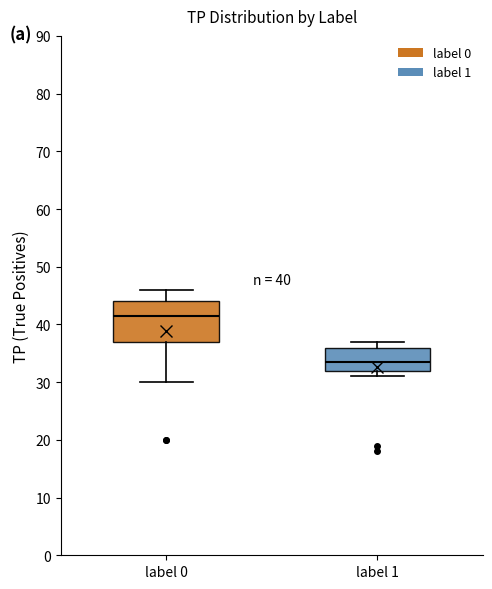

Which box's median line is the highest?

label 0